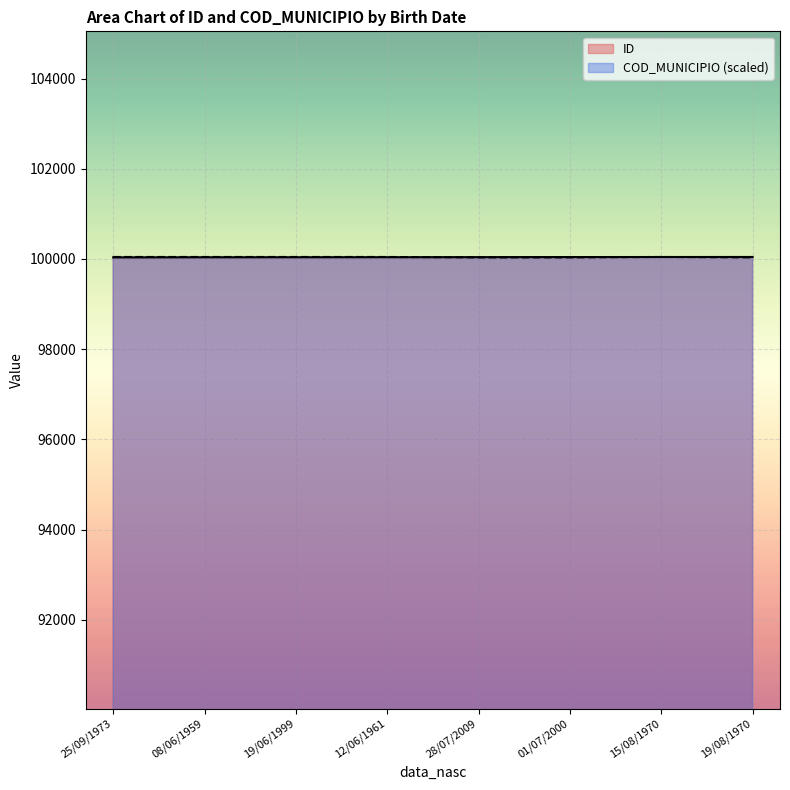

What is the difference between the maximum and minimum values in the COD_MUNICIPIO series?

10